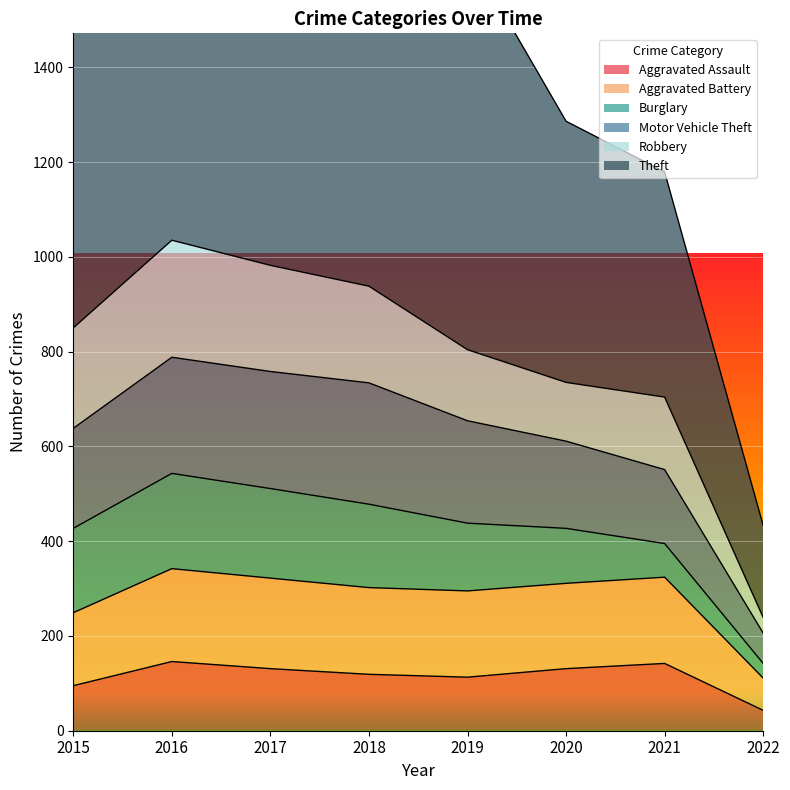

What is the lowest value of the Aggravated Assault series?

43